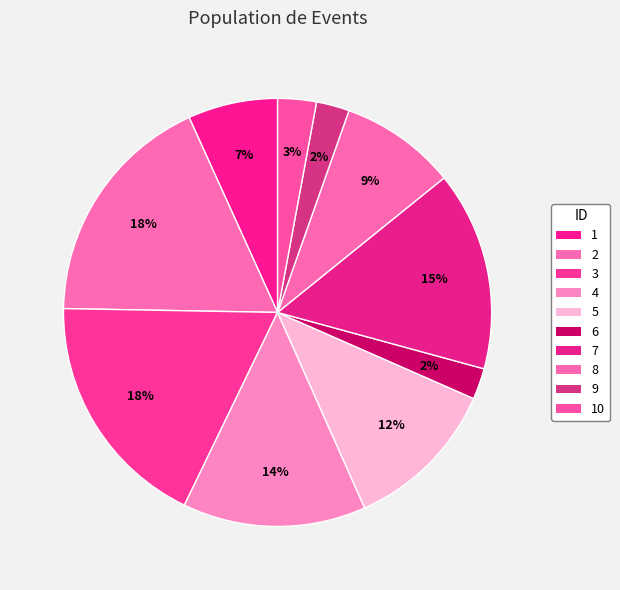

To the nearest percent, what is the combined percentage of 8 and 2?

27%